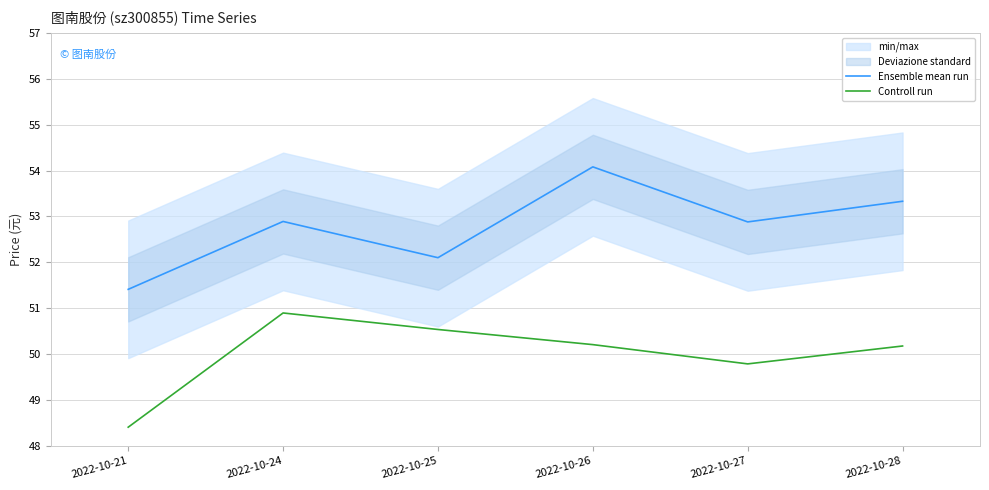

What is the difference between the second highest and second lowest values in the Ensemble mean run series?

1.2